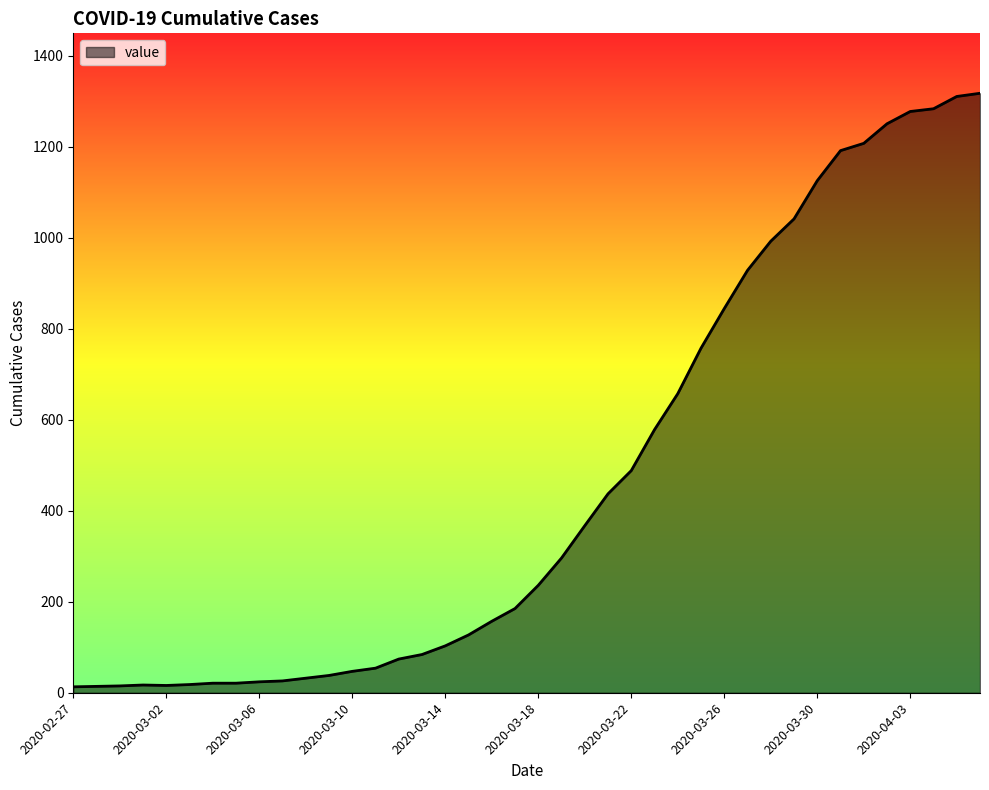

What is the difference between the maximum and minimum values?

1304